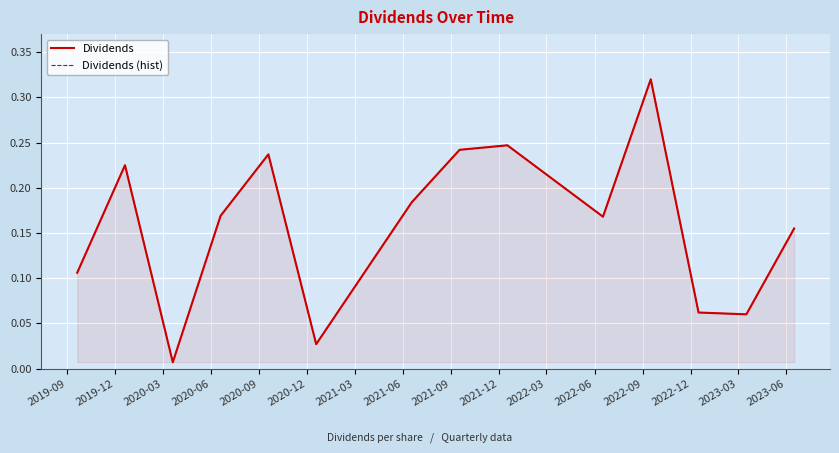

Between 2021-09 and 2020-03, which is larger?

2021-09